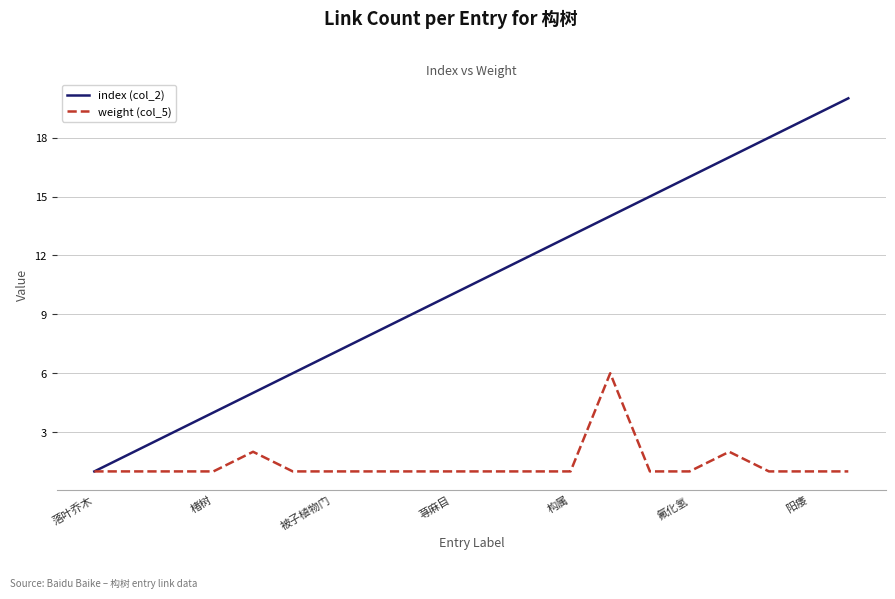

List the series in order of their peak value, lowest first.

weight (col_5), index (col_2)